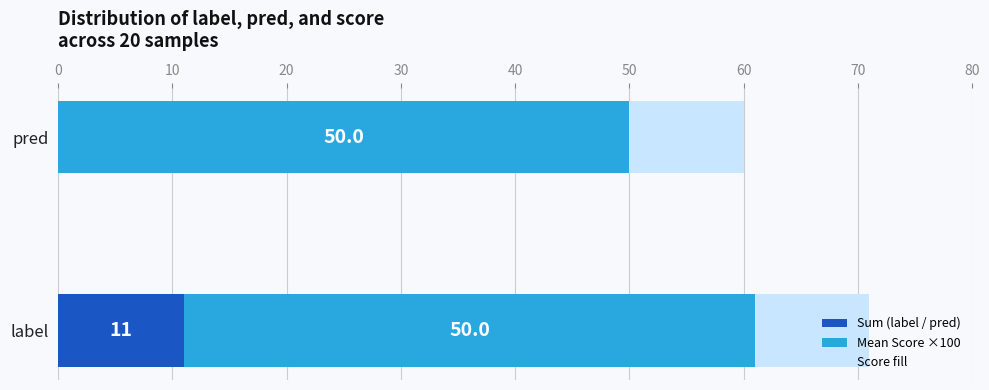

True or false: Sum (label / pred) has a value of 0.0 at pred.

True